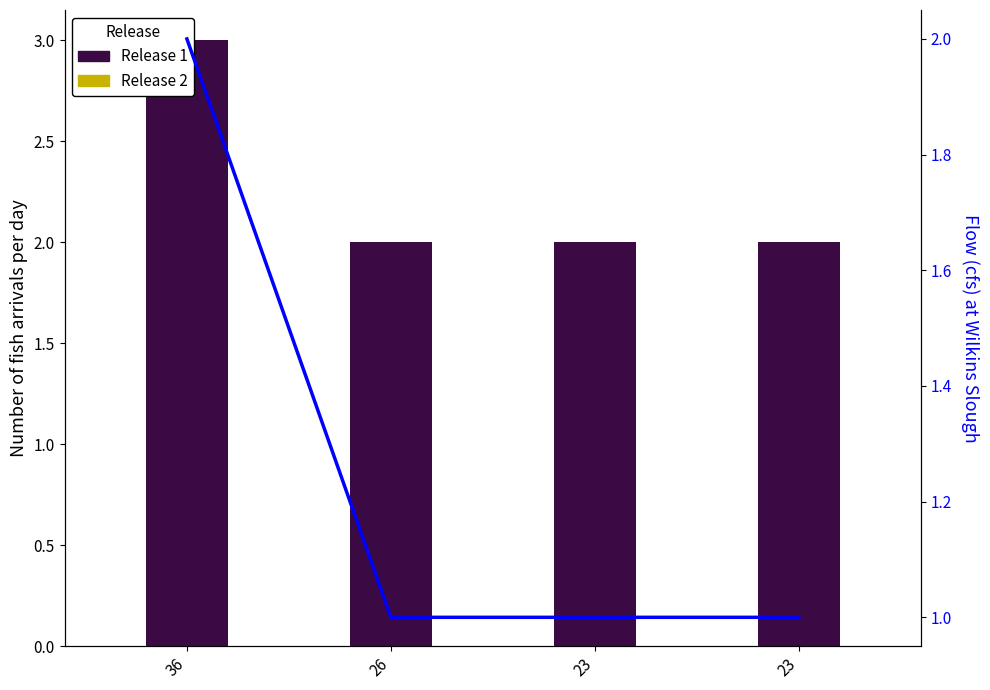

What is the highest value of the Release 2 series?

2